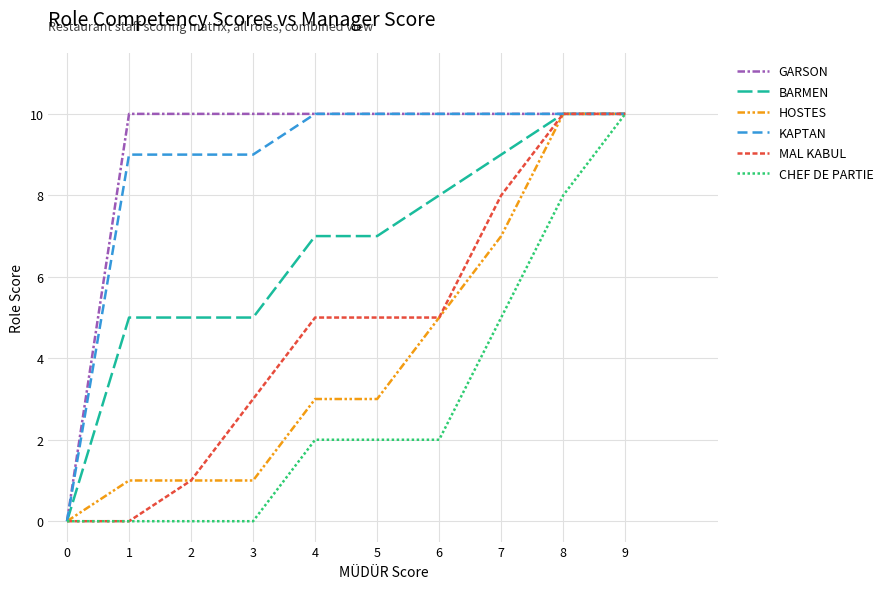

The GARSON series shows 10 at 9. True or false?

True